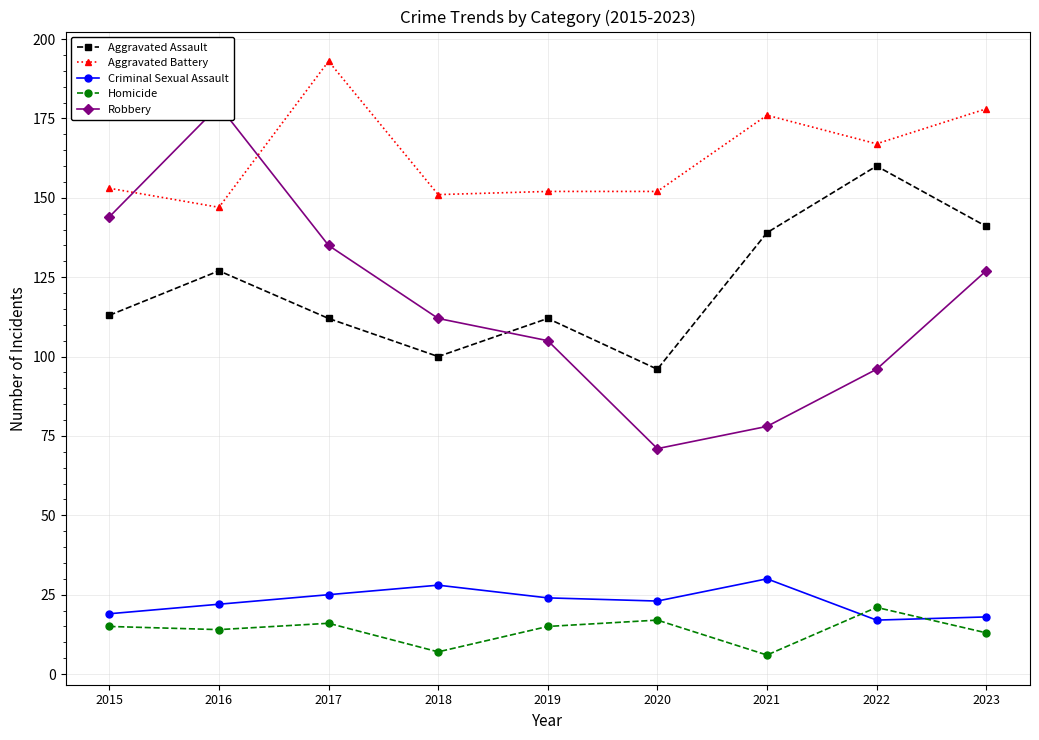

Which series changed the most between 2015 and 2021?

Robbery